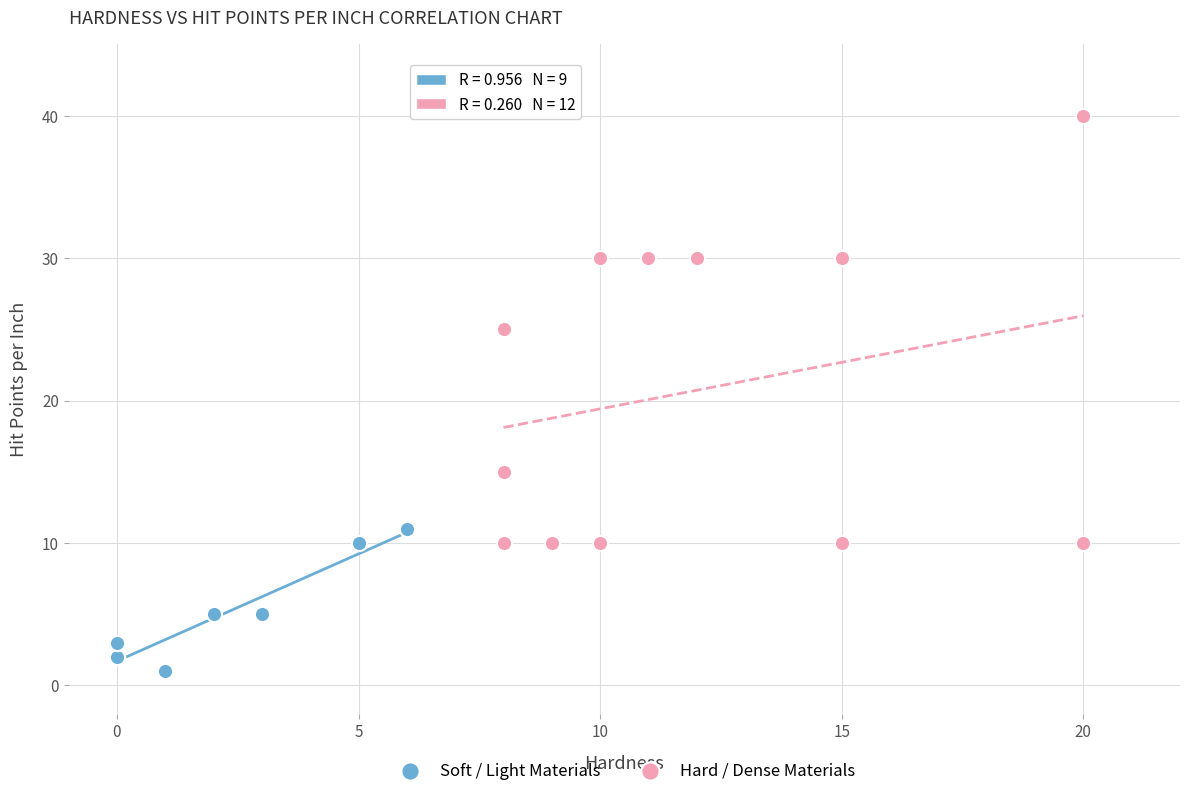

Which series reaches the minimum Y coordinate?

Soft / Light Materials